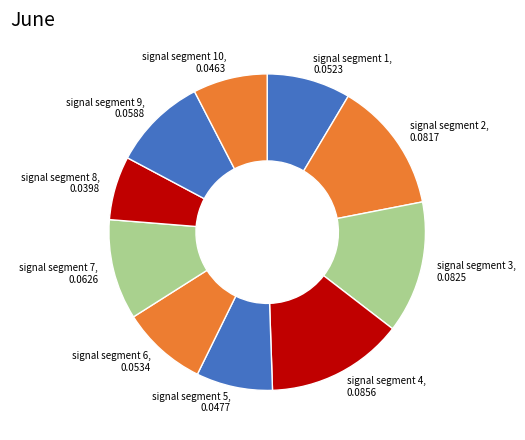

Do signal segment 10 and signal segment 7 together represent more than half of the pie?

No